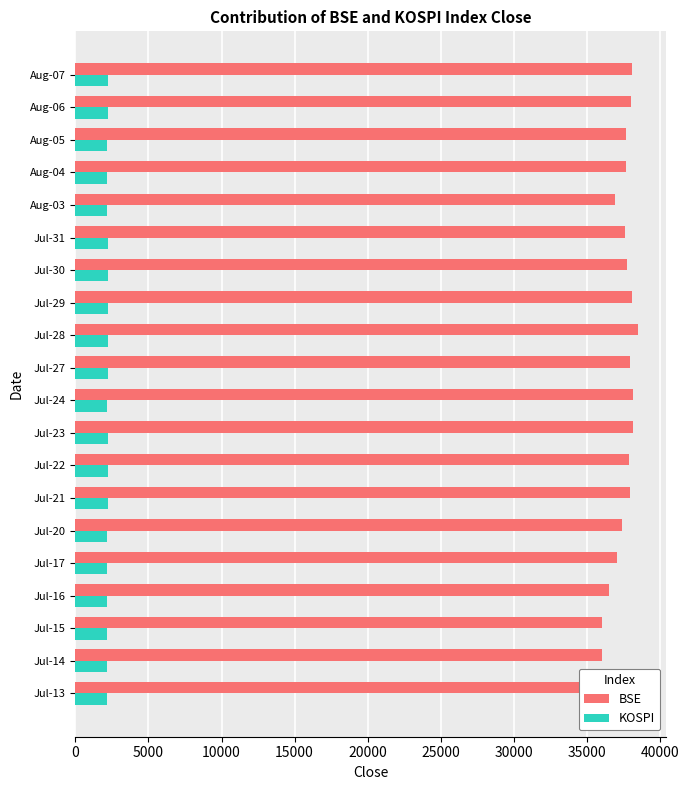

What are all the series names shown in the legend?

BSE, KOSPI